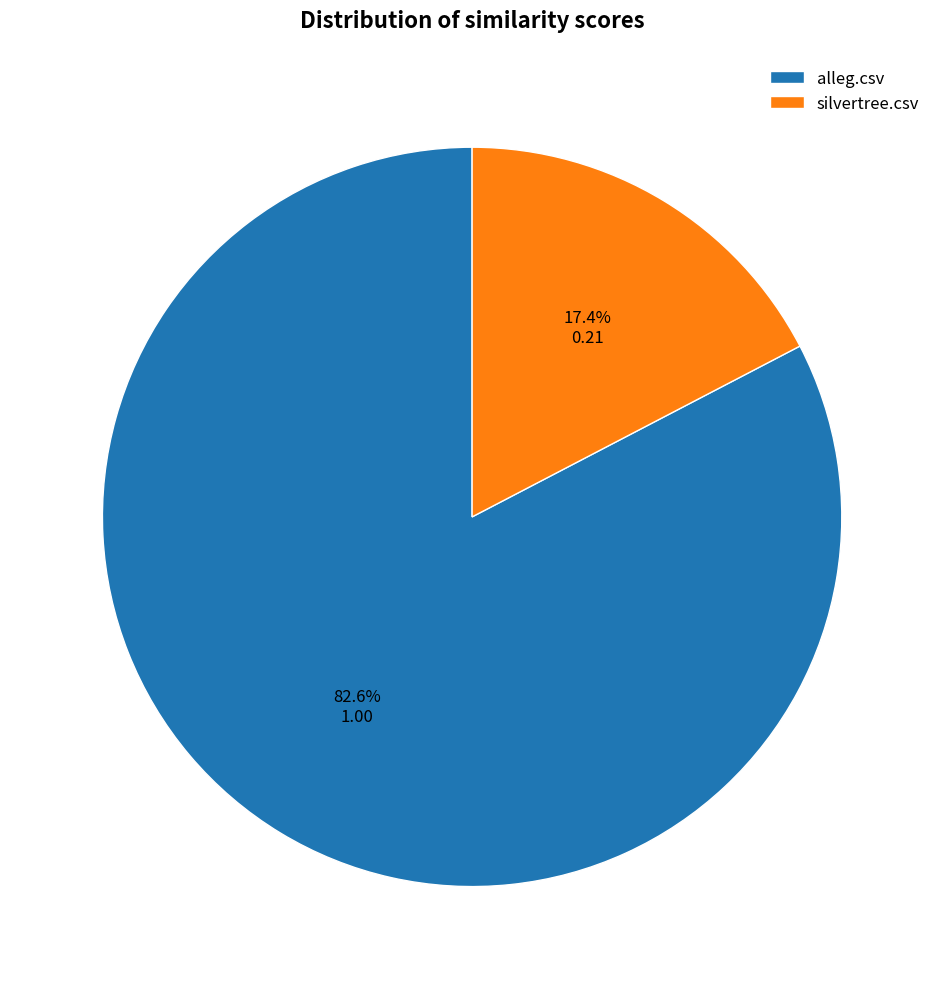

To the nearest percent, what is the difference between the largest and smallest slice percentages?

65%